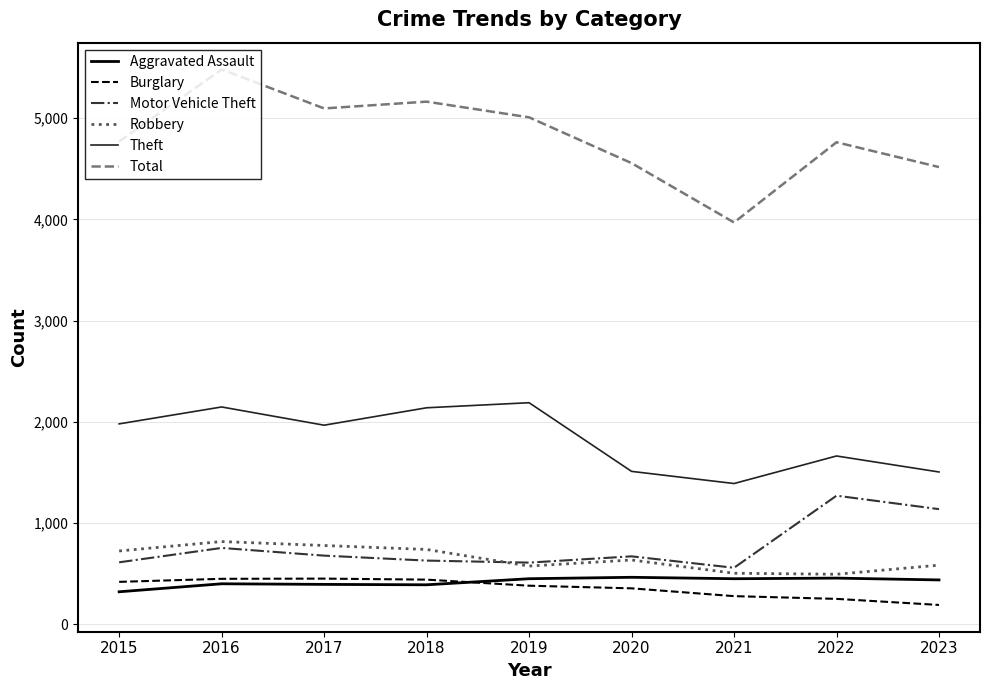

Is the value of Robbery at 2019 greater than the value of Theft at 2019?

No